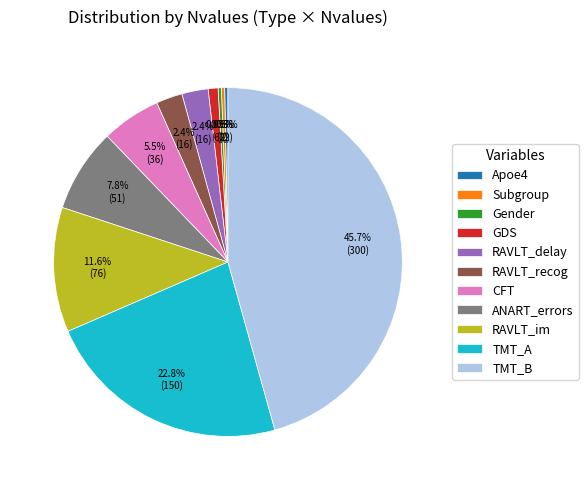

What is the total percentage of RAVLT_recog and GDS?

3.3%